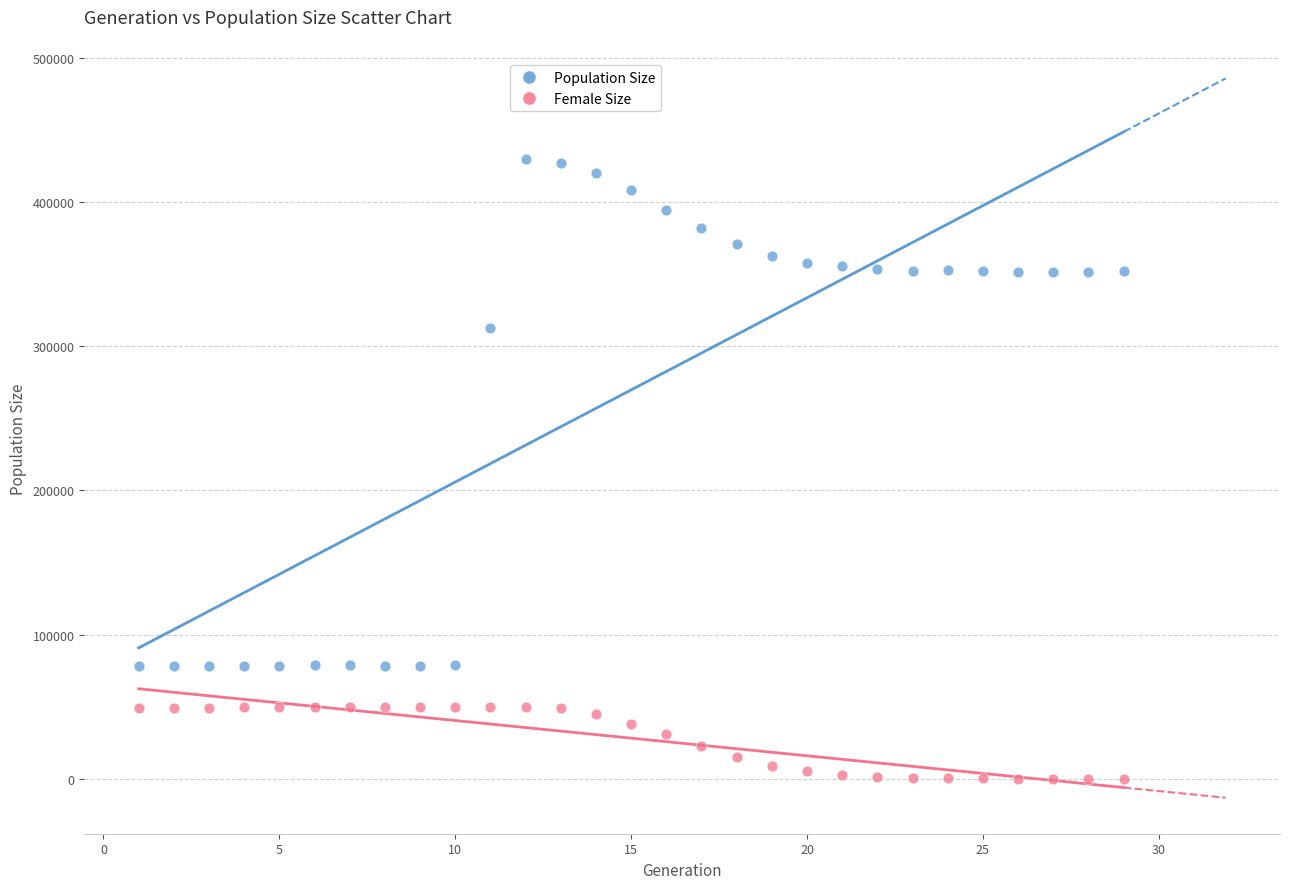

Across all data points, what is the range of X values (max minus min)?

28